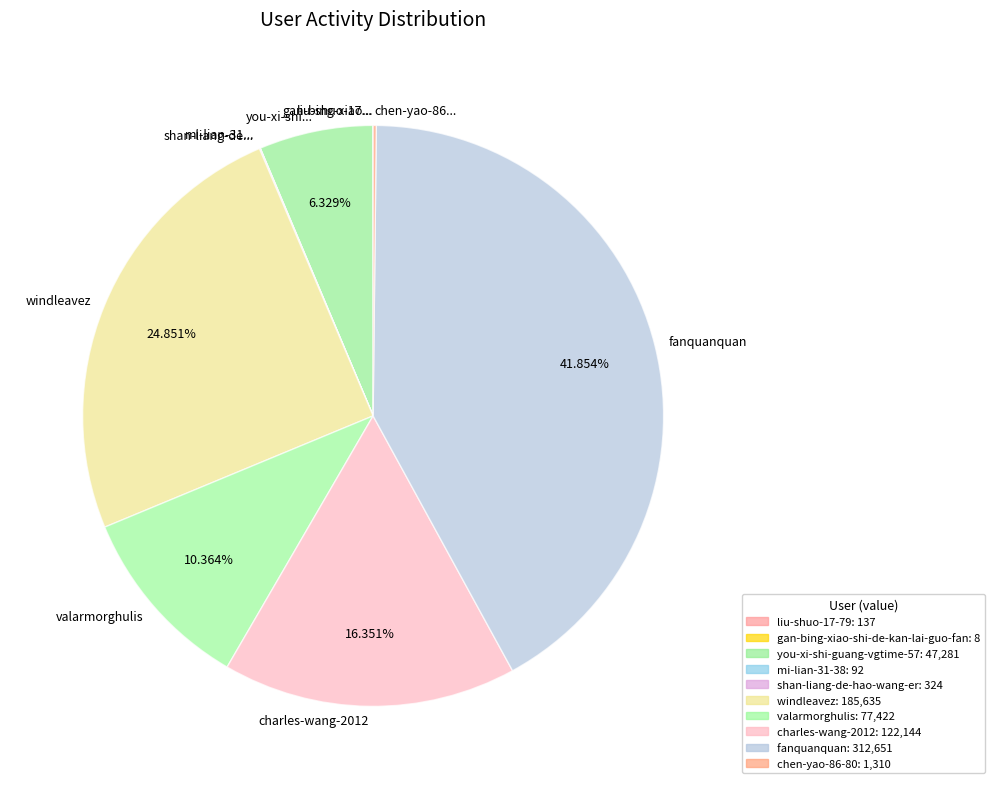

Does any single category account for the majority?

No